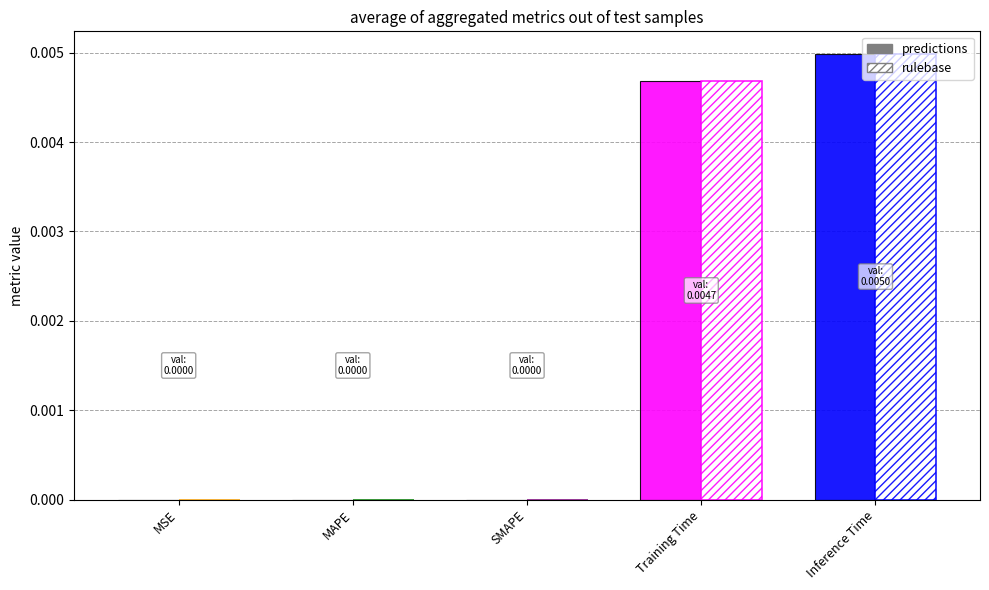

The predictions series shows 0.0 at Training Time. True or false?

False